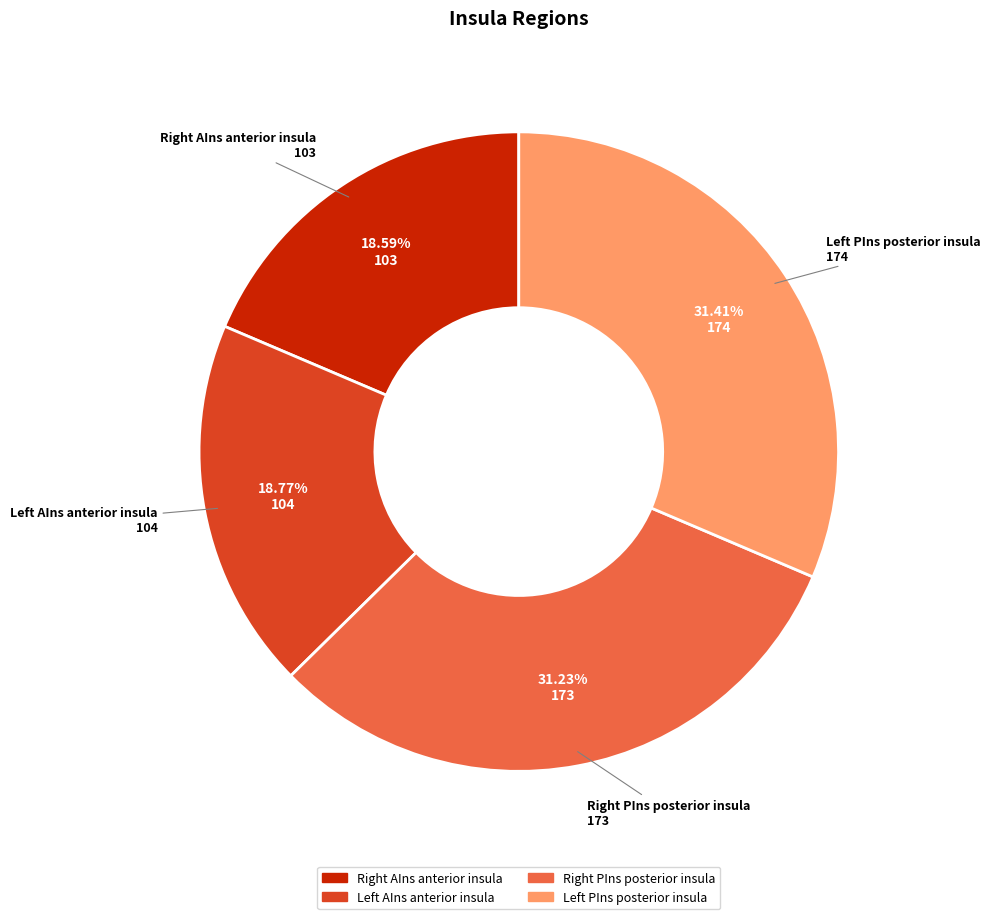

To the nearest percent, what is the difference between the largest and smallest slice percentages?

13%